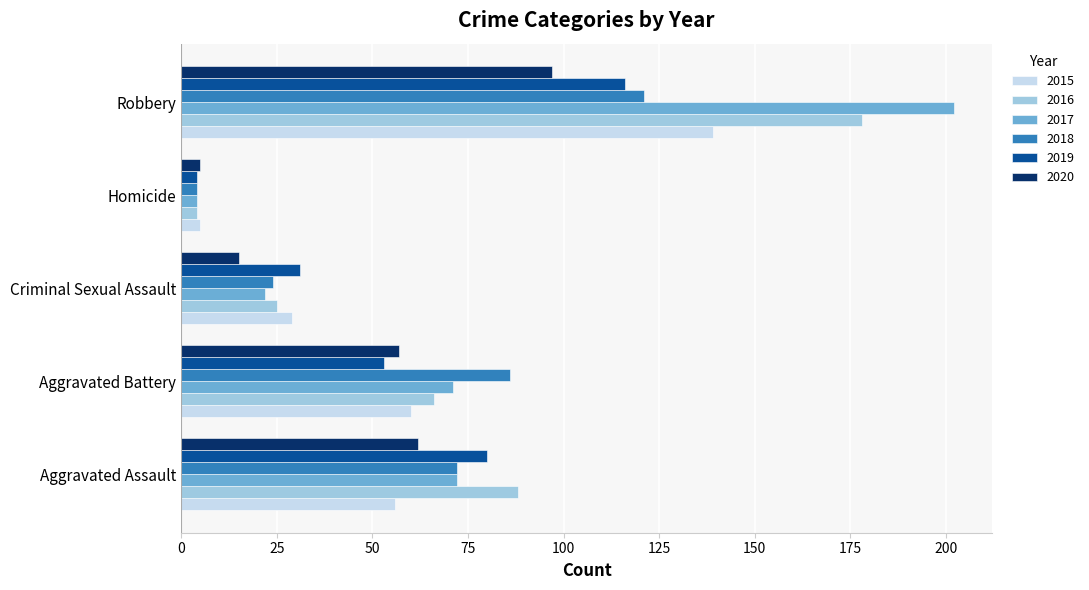

True or false: 2018 has a value of 5 at Criminal Sexual Assault.

False